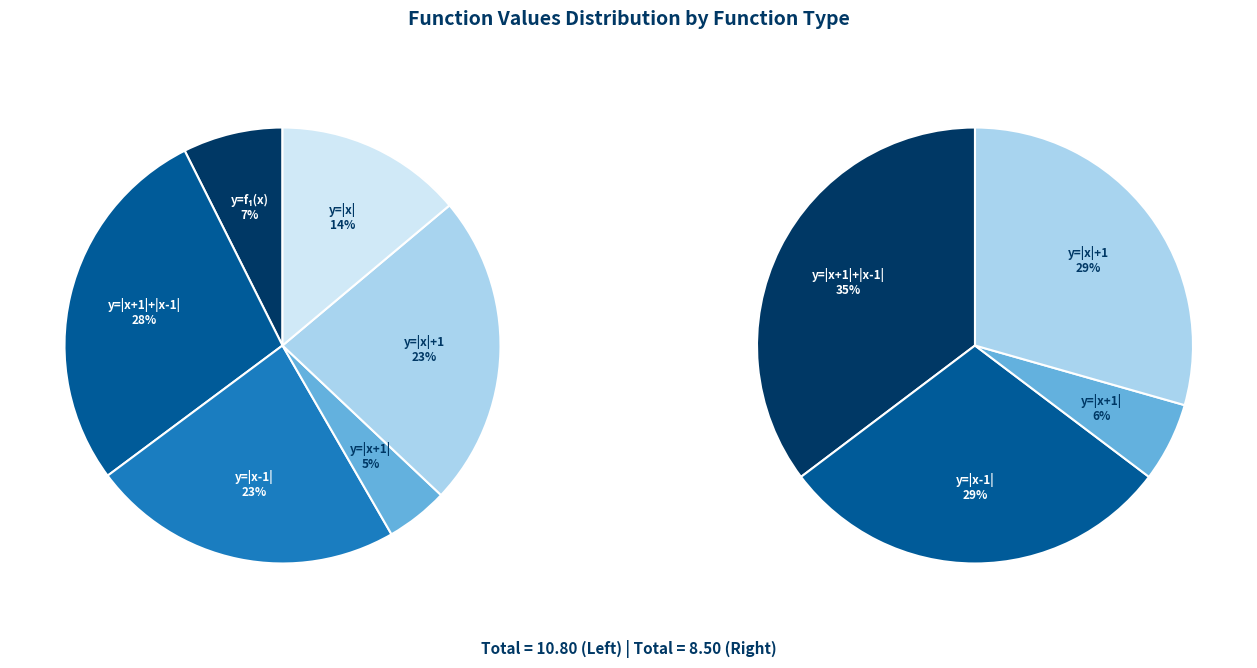

Combined, what portion of the pie is 5 and 2?

27.7%